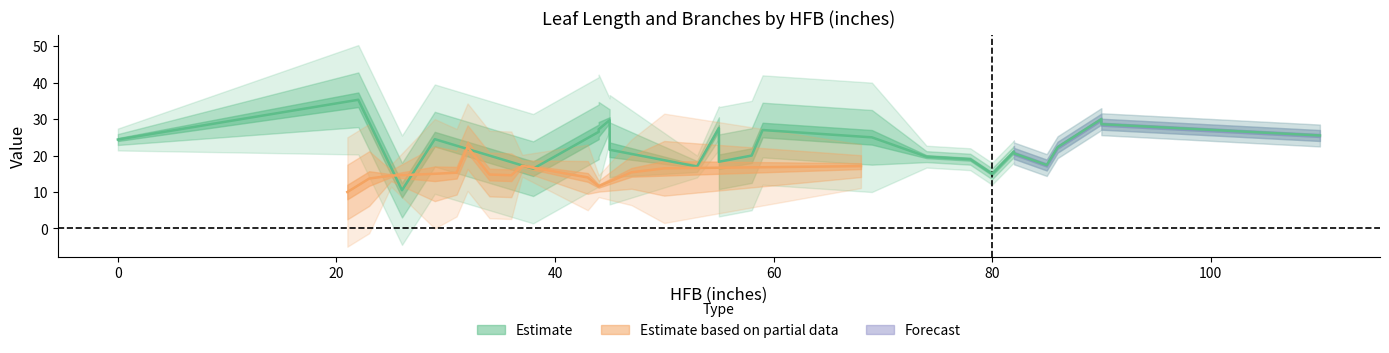

True or false: No.BranchesSampled and Leaf length (cm) intersect in this chart.

False